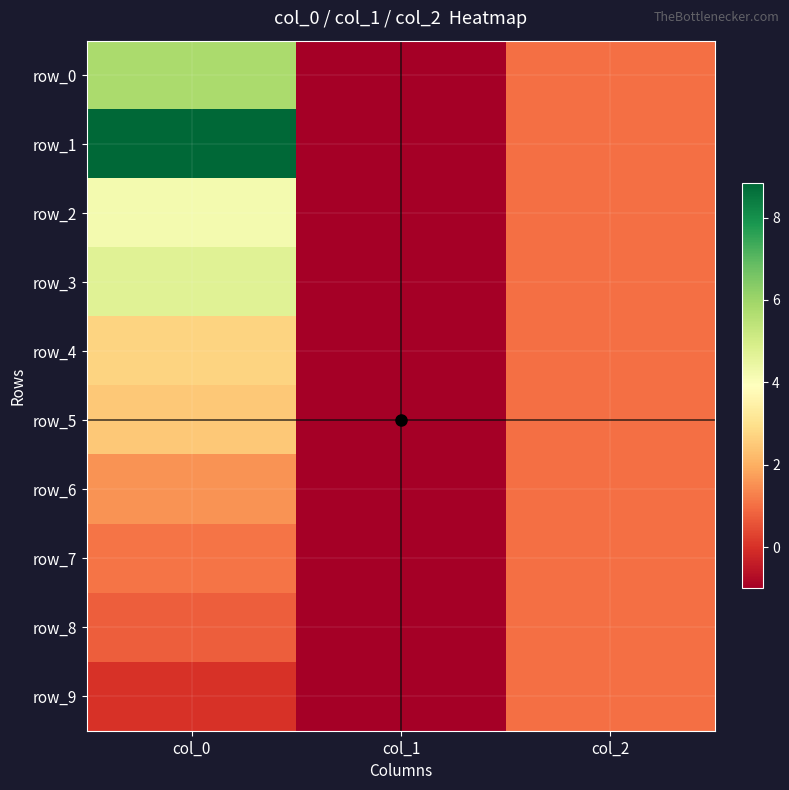

Reading right to left, extract all data points from this chart.

row_0: col_2=1.0	col_1=-1.0	col_0=5.8
row_1: col_2=1.0	col_1=-1.0	col_0=8.8
row_2: col_2=1.0	col_1=-1.0	col_0=4.2
row_3: col_2=1.0	col_1=-1.0	col_0=4.7
row_4: col_2=1.0	col_1=-1.0	col_0=2.7
row_5: col_2=1.0	col_1=-1.0	col_0=2.5
row_6: col_2=1.0	col_1=-1.0	col_0=1.6
row_7: col_2=1.0	col_1=-1.0	col_0=1.1
row_8: col_2=1.0	col_1=-1.0	col_0=0.7
row_9: col_2=1.0	col_1=-1.0	col_0=0.0